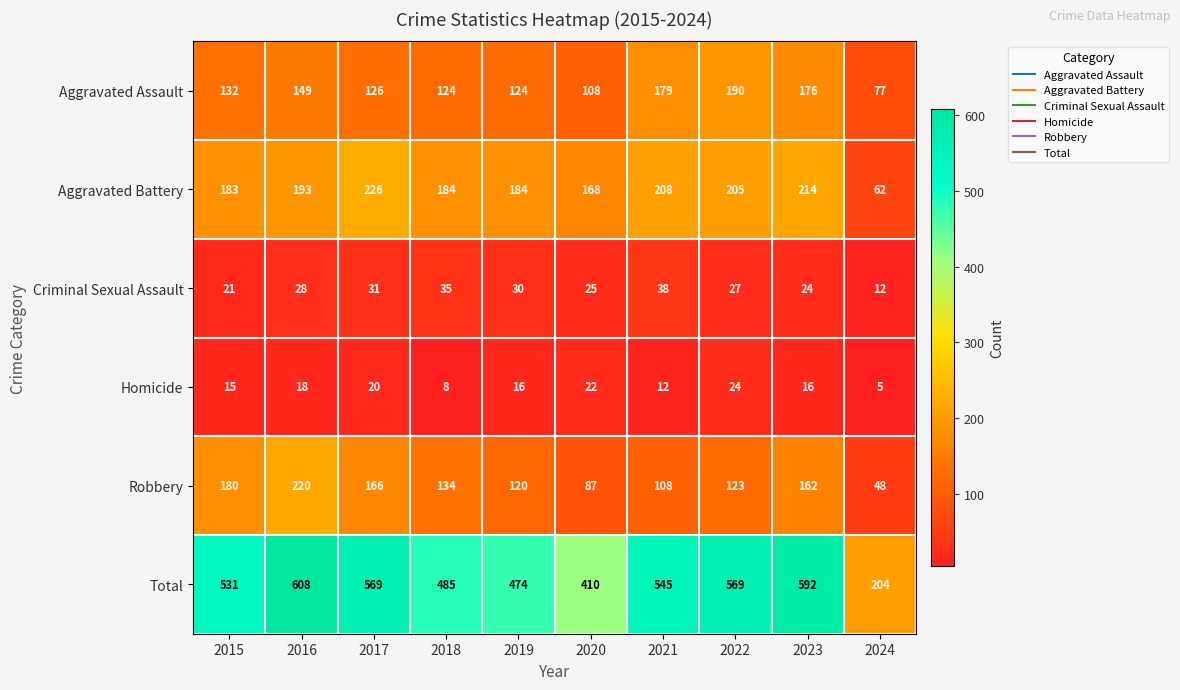

What is the sum of all Aggravated Assault values?

1385